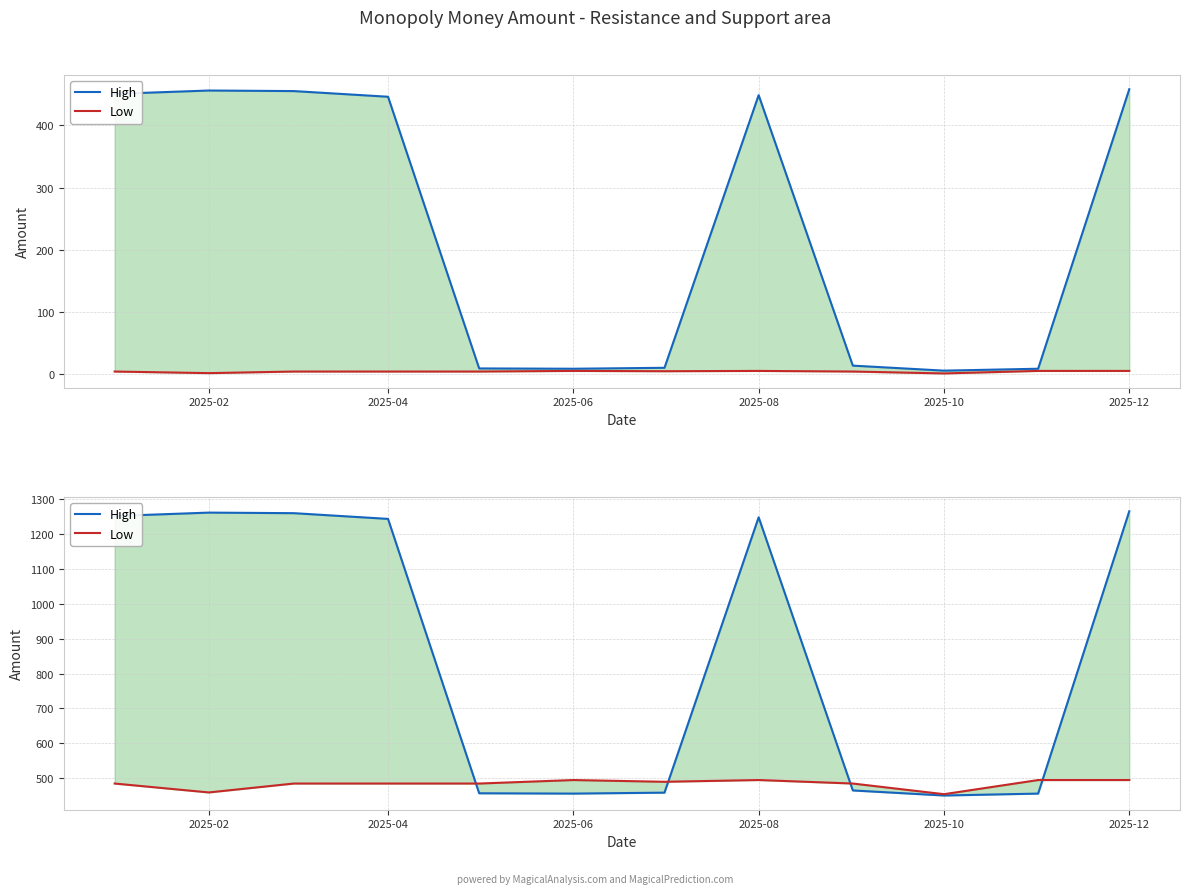

What are all the series names shown in the legend?

High, Low